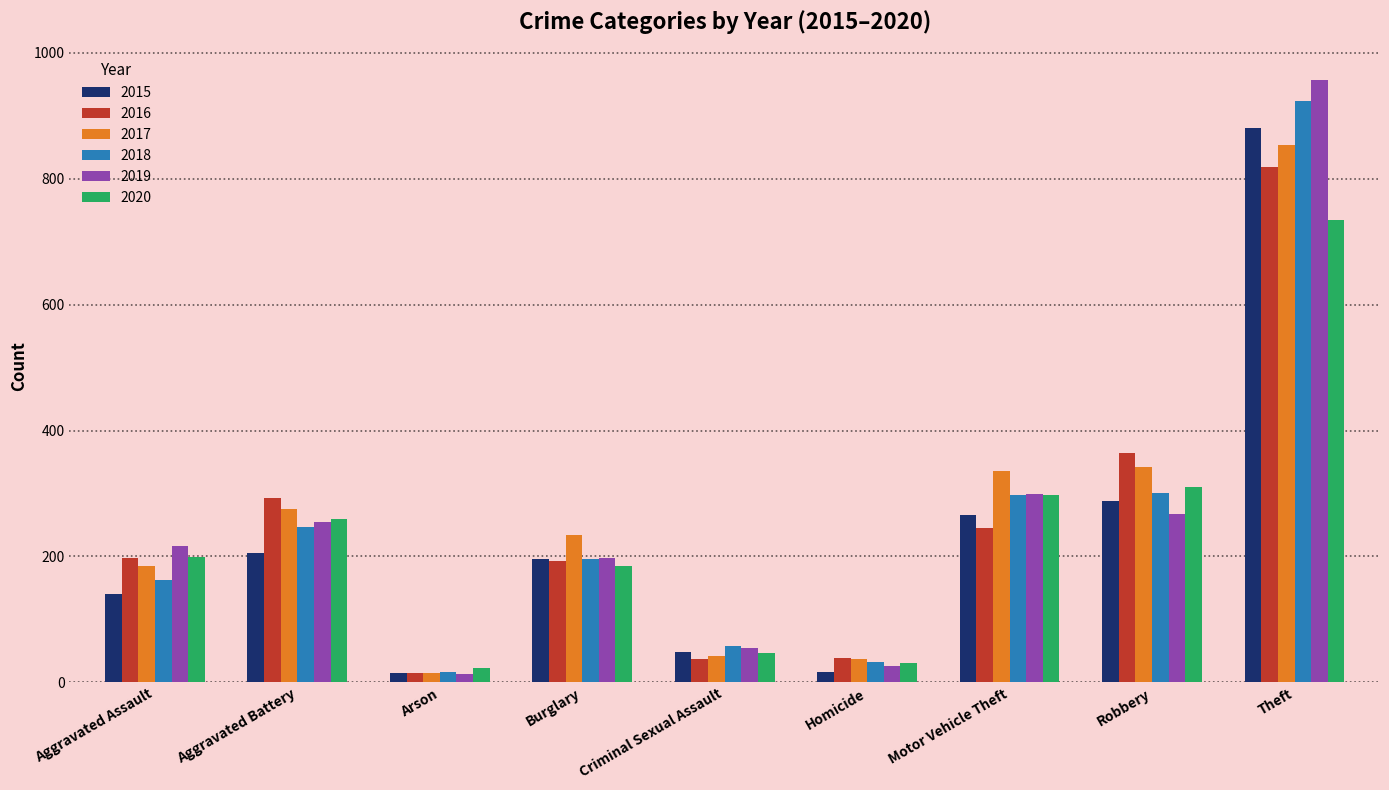

Are the bars grouped side by side (vs. stacked)?

Yes